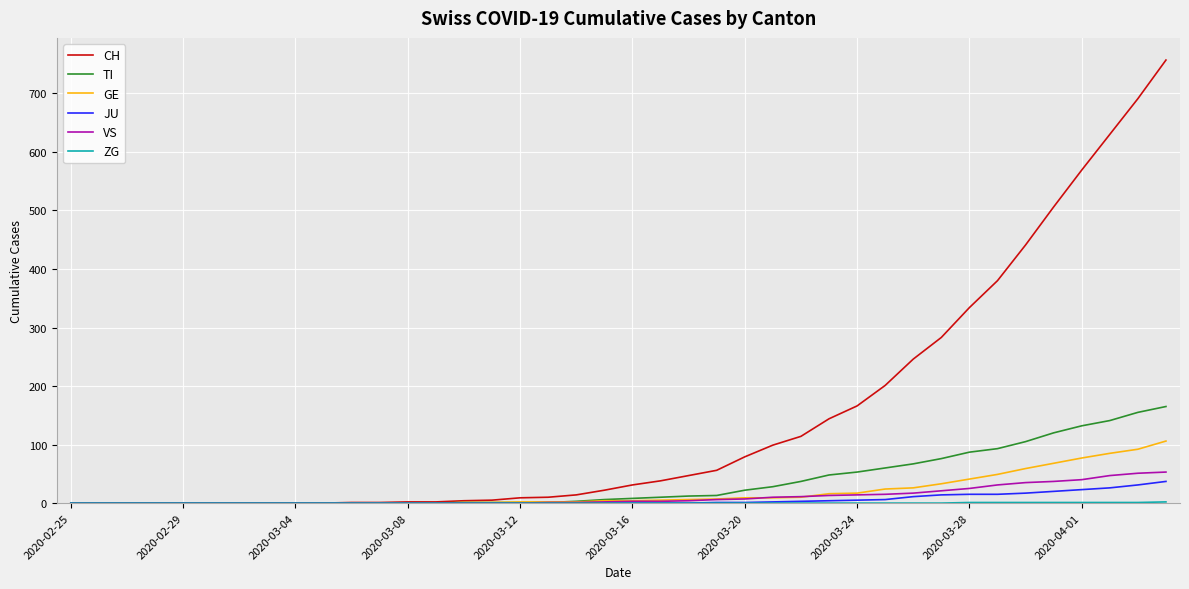

Which series has the largest total across all categories?

CH